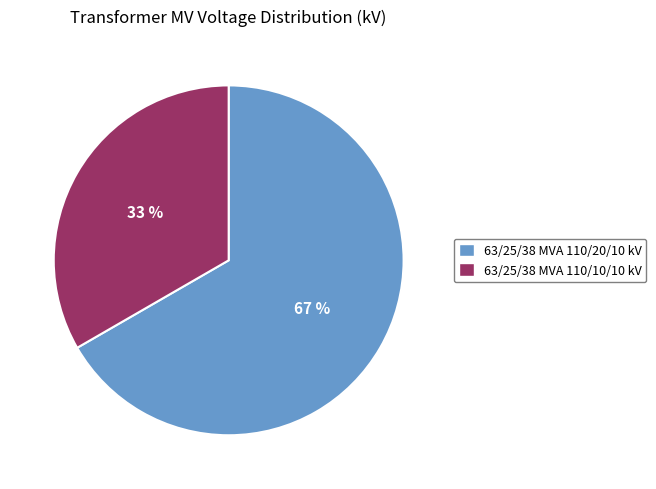

The 63/25/38 MVA 110/10/10 kV slice represents 33% of the pie. True or false?

True